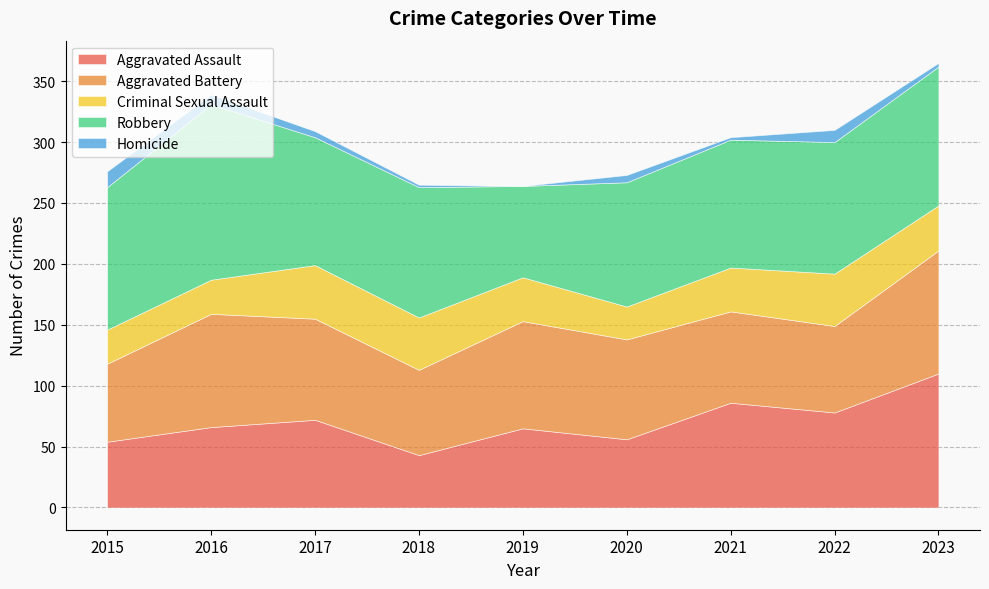

Reading left to right, transcribe all the data shown in this chart.

Aggravated Assault: 2015=54	2016=66	2017=72	2018=43	2019=65	2020=56	2021=86	2022=78	2023=110
Aggravated Battery: 2015=64	2016=93	2017=83	2018=70	2019=88	2020=82	2021=75	2022=71	2023=101
Criminal Sexual Assault: 2015=28	2016=28	2017=44	2018=43	2019=36	2020=27	2021=36	2022=43	2023=37
Robbery: 2015=117	2016=144	2017=105	2018=107	2019=75	2020=102	2021=105	2022=108	2023=114
Homicide: 2015=13	2016=8	2017=5	2018=2	2019=0	2020=6	2021=2	2022=10	2023=3